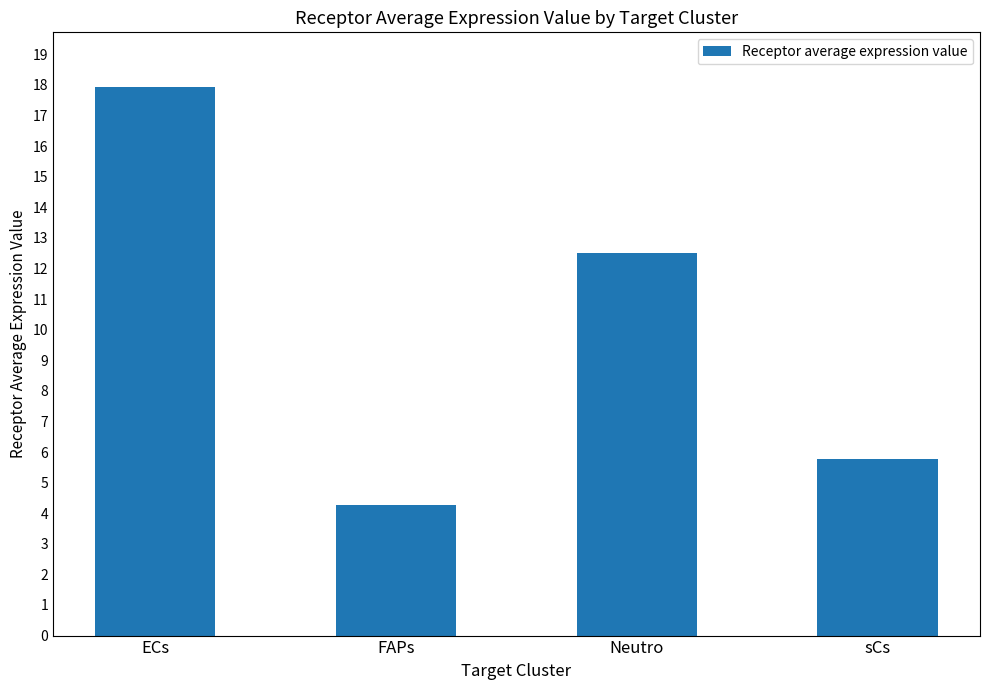

What is the difference between the values at ECs and FAPs?

13.7